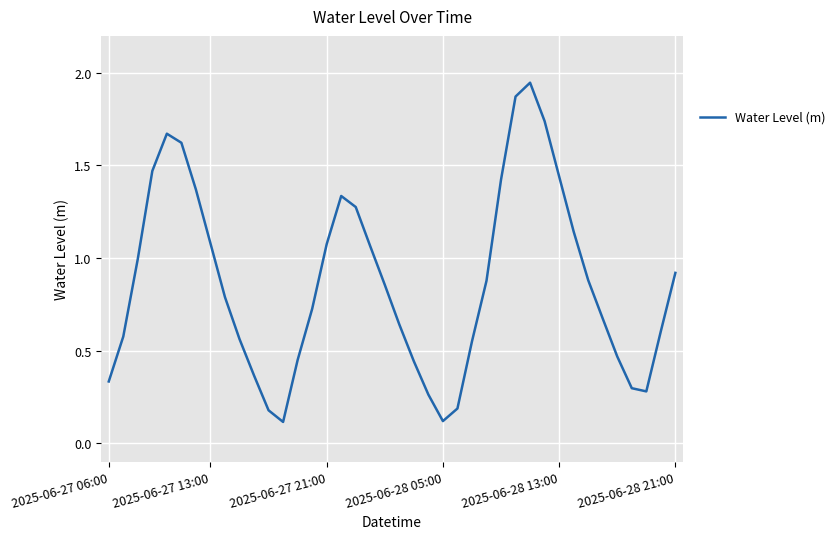

What is the difference between the maximum and minimum values?

1.8